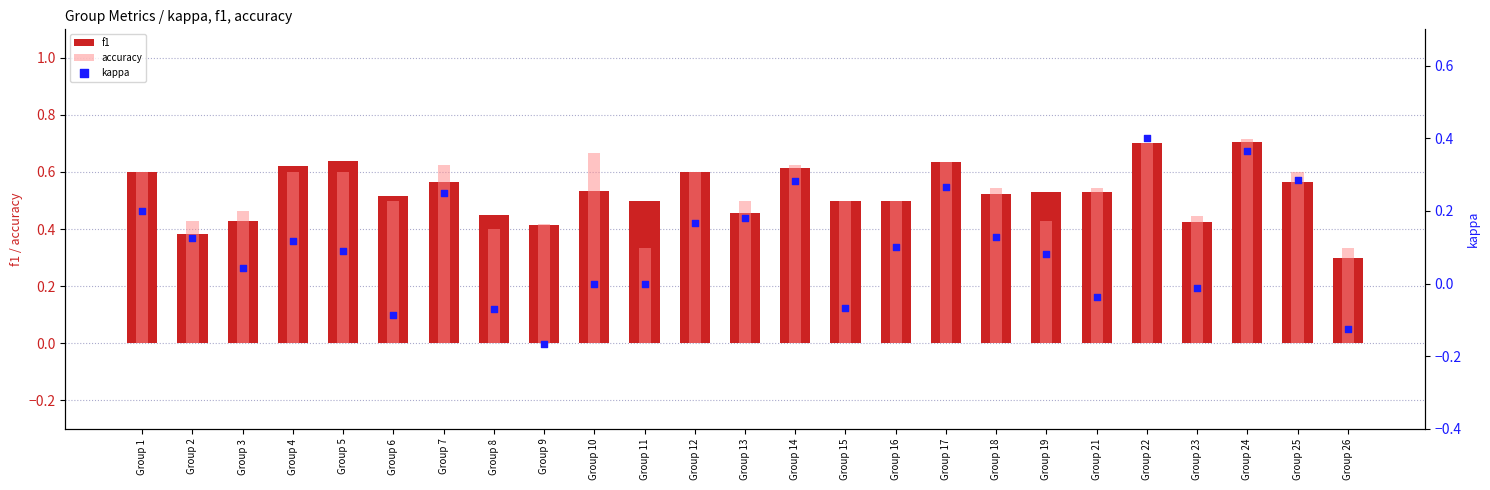

Which series contains the highest Y value?

accuracy